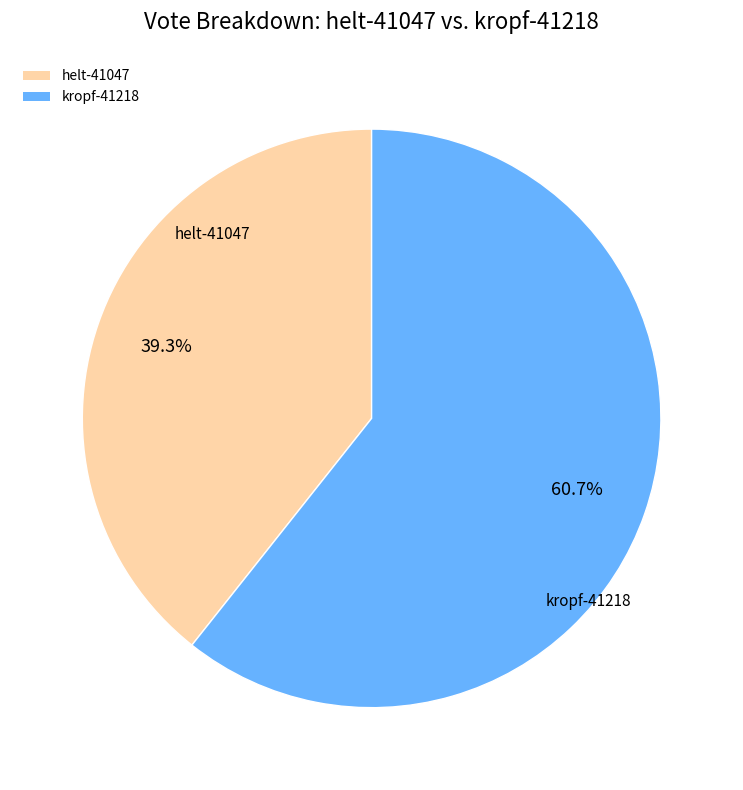

Which has a higher value, kropf-41218 or helt-41047?

kropf-41218